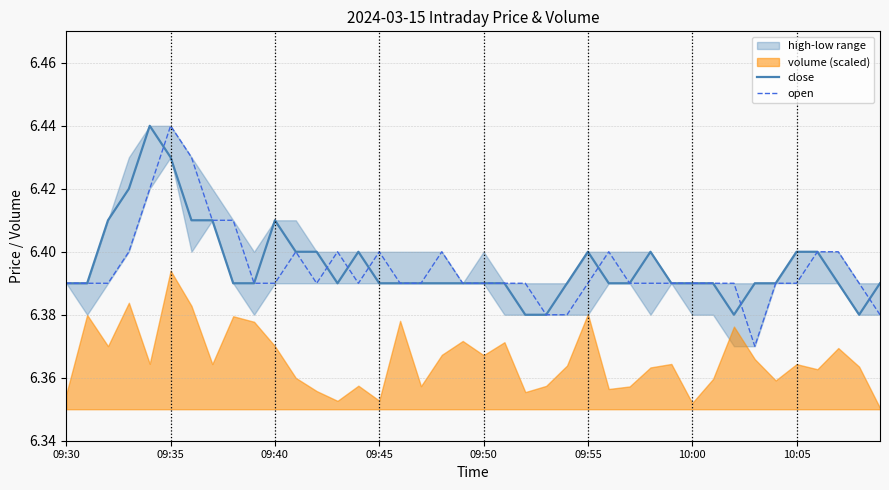

Count the number of categories in the chart.

40